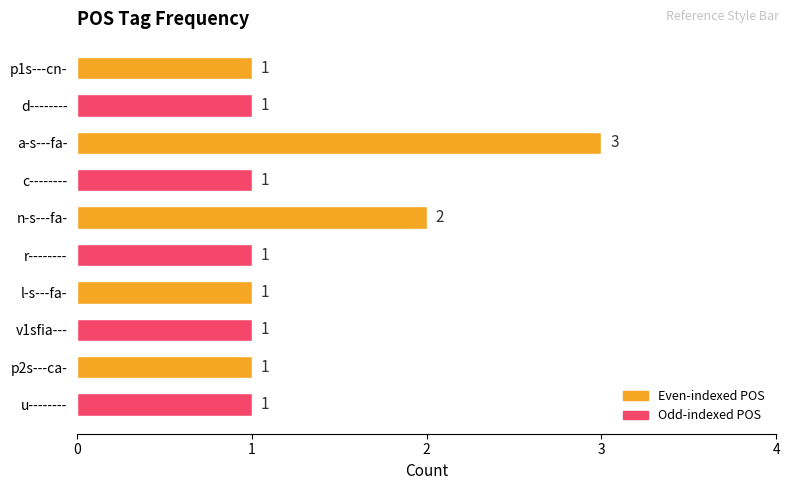

Is it true that the value at d-------- is 1?

True